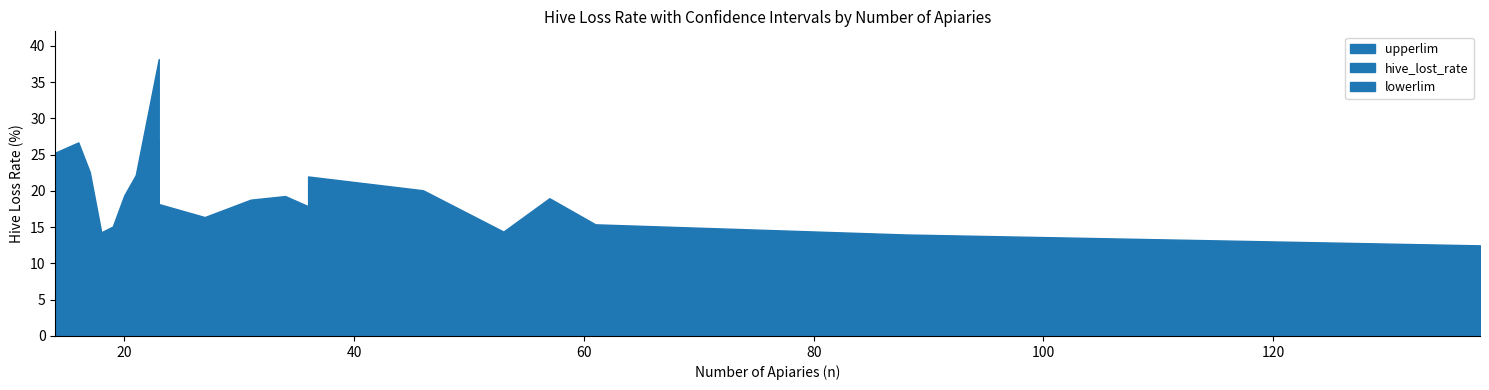

Which has a higher value, 88 or 31?

31